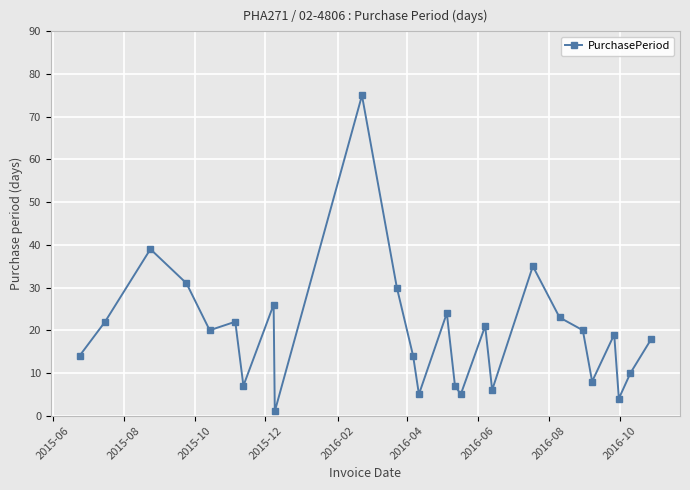

Reading left to right, transcribe all the data shown in this chart.

14	22	39	31	20	22	7	26	1	75	30	14	5	24	7	5	21	6	35	23	20	8	19	4	10	18